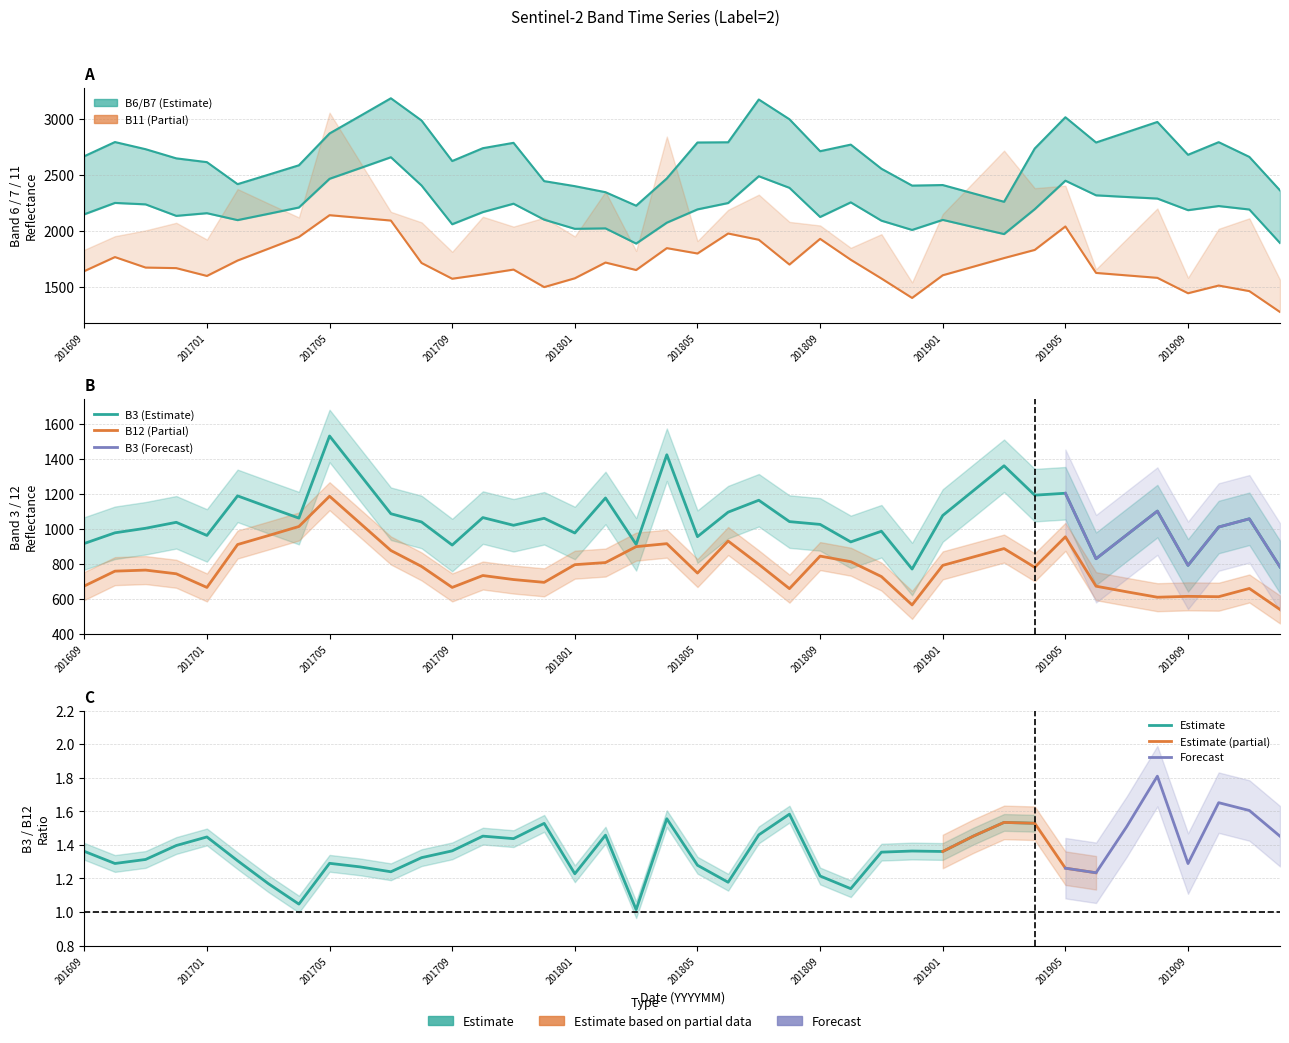

How many data points in B12 are less than 779?

20